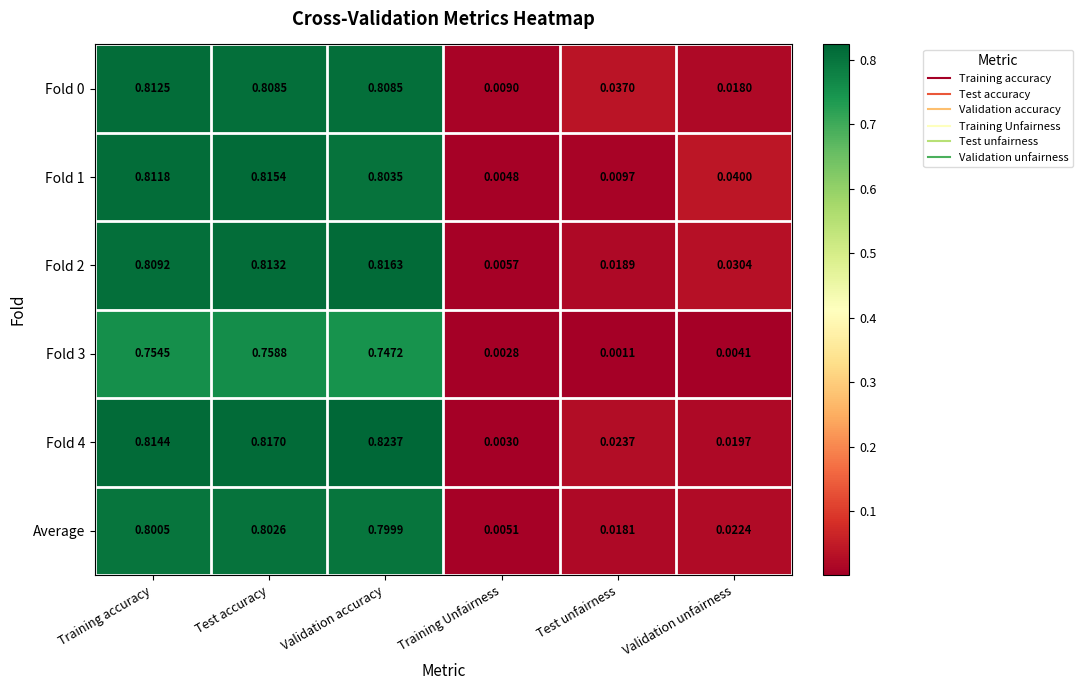

At how many categories does at least one series exceed 0?

6